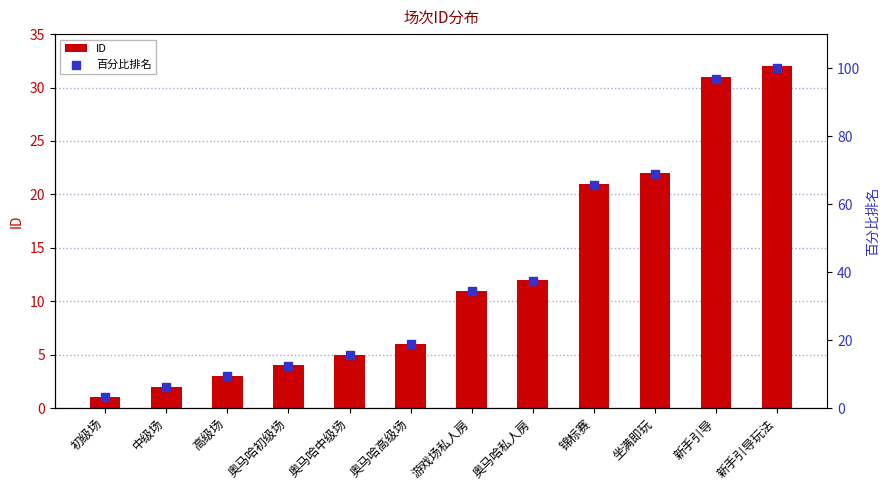

Which series reaches the minimum Y coordinate?

ID